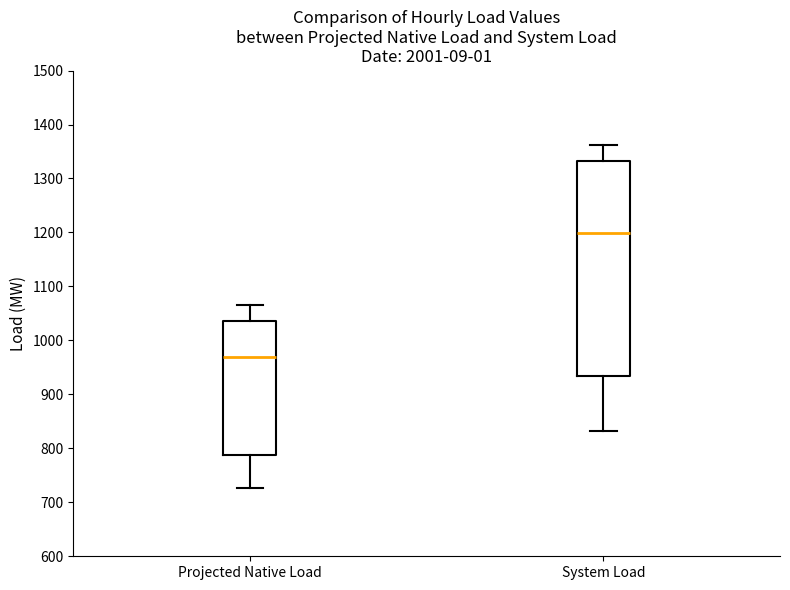

Reading left to right, transcribe this box plot: for each box, give where its median line is, the range the box spans, and where its two whiskers end, as read against the y-axis. The values are not printed on the chart, so give them approximately, as read against the axis.

Projected Native Load: median 970, box 790 to 1040, whiskers 730 to 1060
System Load: median 1200, box 930 to 1330, whiskers 830 to 1360